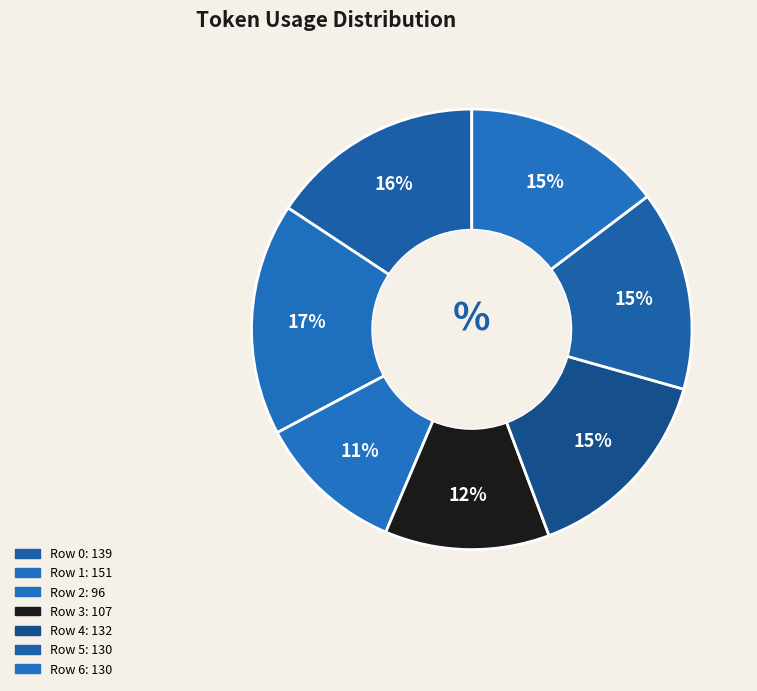

To the nearest percent, what is the difference between the Row 3 and Row 6 slice percentages?

3%